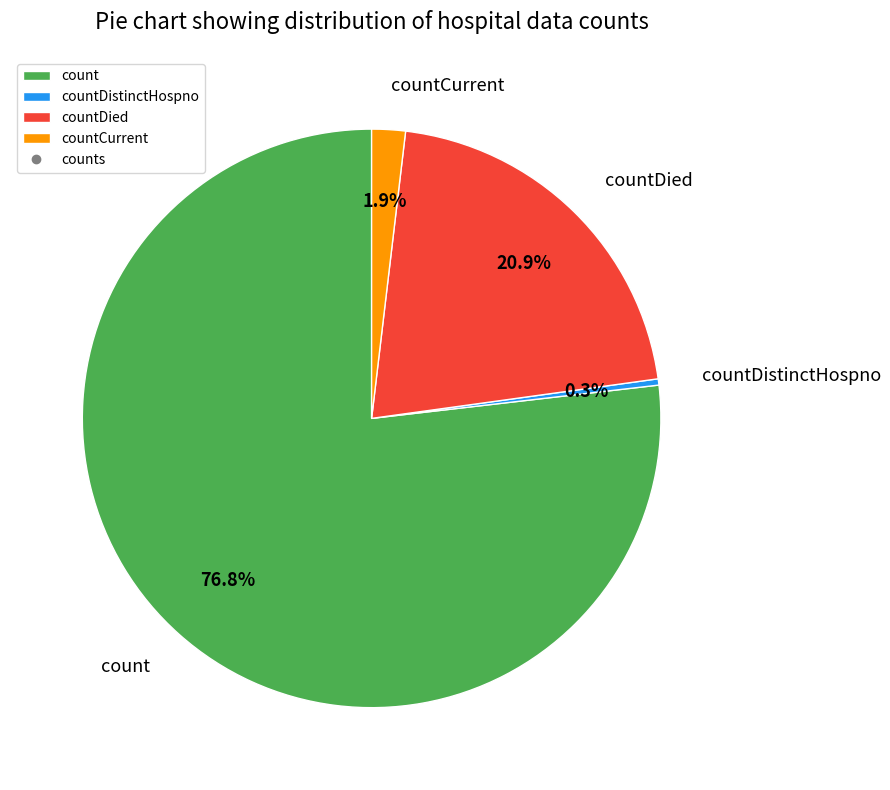

Approximately how many times larger is the value at countDistinctHospno compared to countCurrent?

0.2